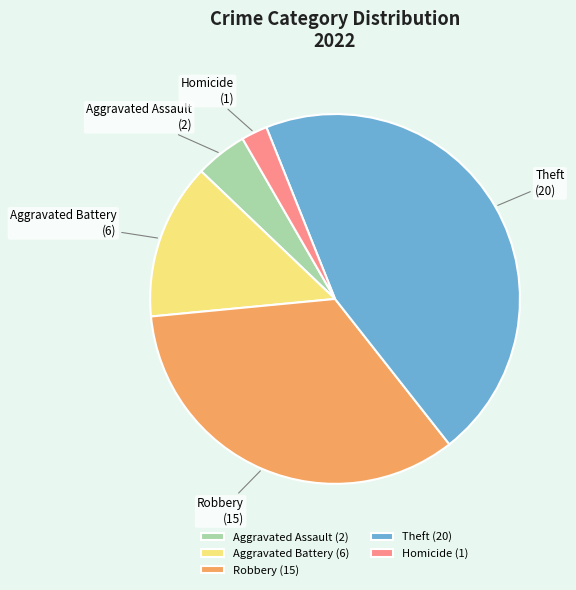

Is the sum of Aggravated Battery and Robbery greater than half?

No